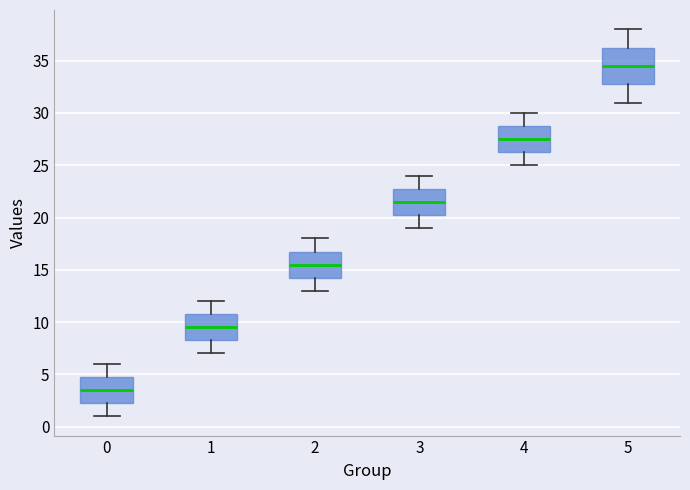

Which box is the tallest, from its lower edge to its upper edge?

5